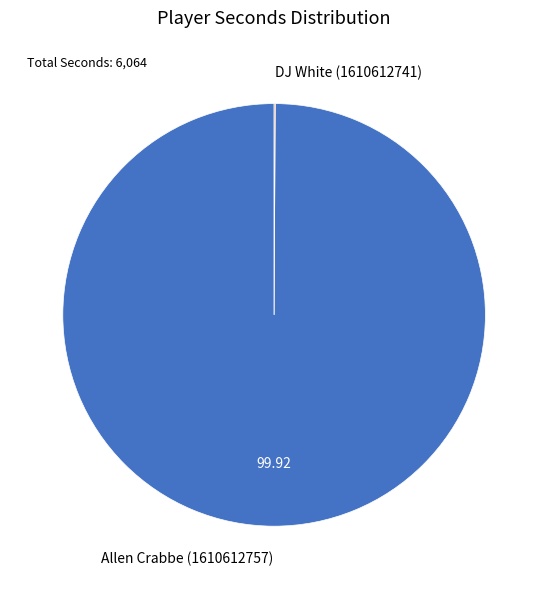

Is it true that Allen Crabbe (1610612757) is 100% of the pie?

True